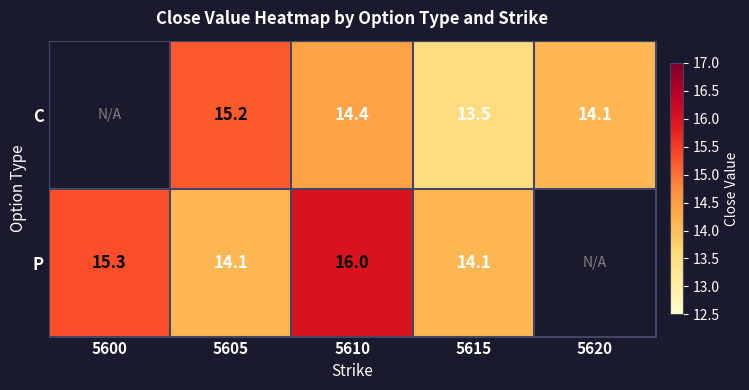

The value of P at 5610 is 26.0. True or false?

False